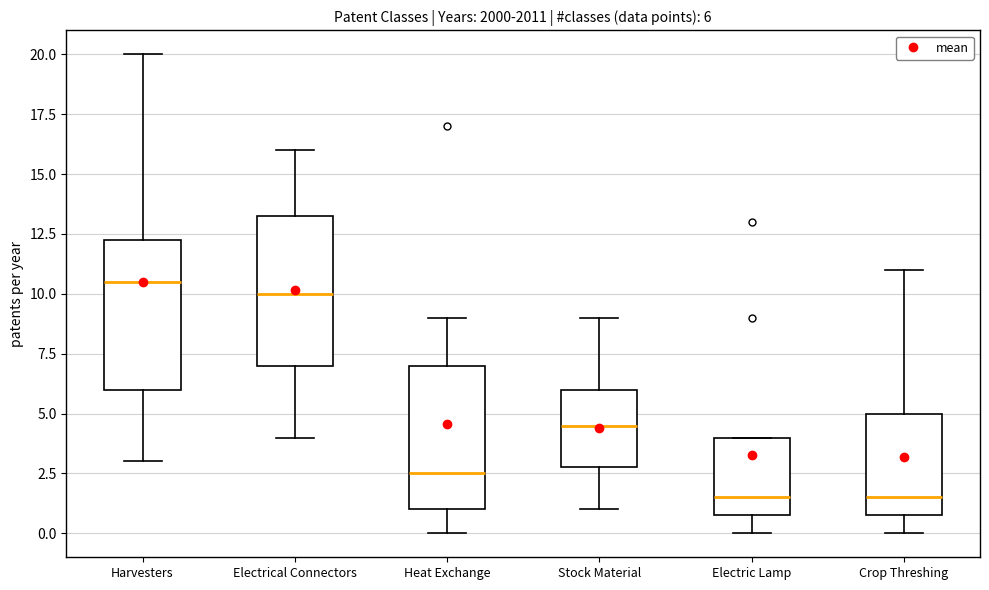

Which box has the highest median line?

Harvesters